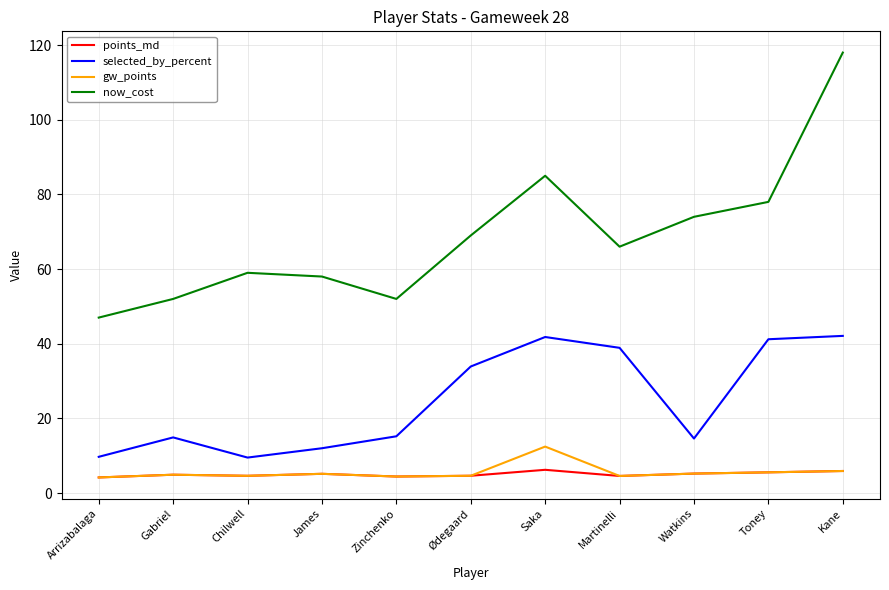

What is the spread (max minus min) of values at Gabriel?

47.1